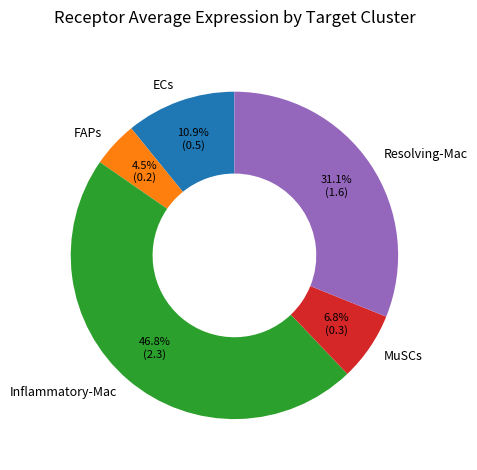

What is the total percentage of MuSCs and FAPs?

11.3%